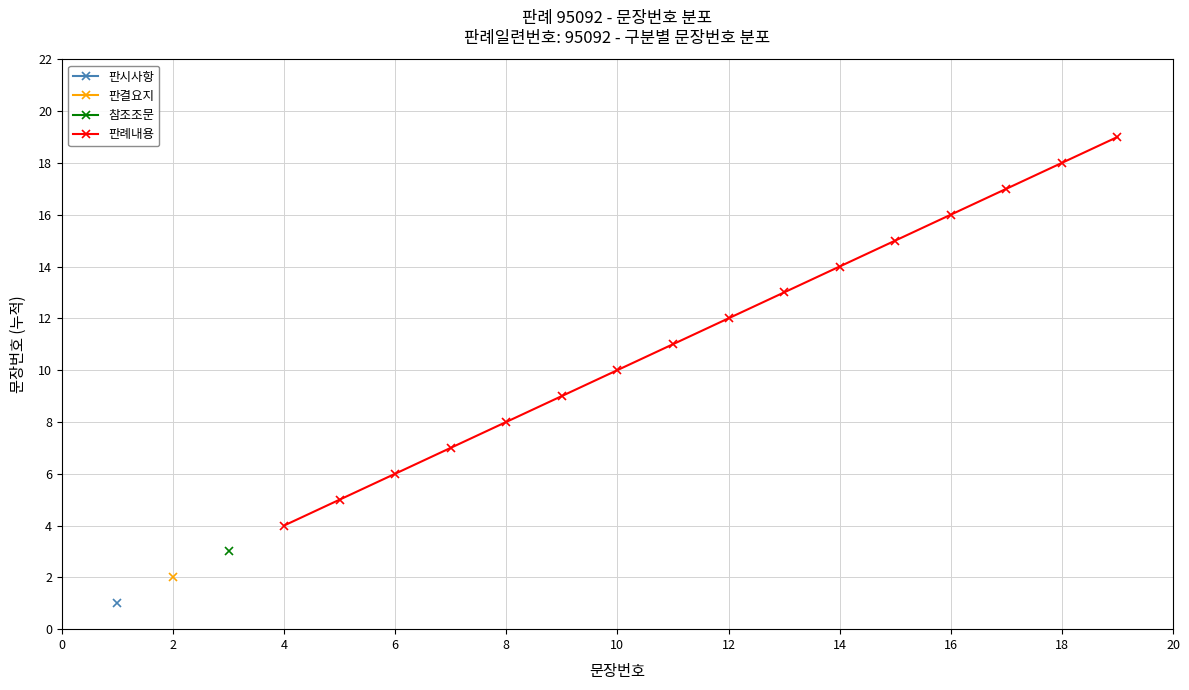

True or false: 판례내용 has a value of 6 at 6.

True